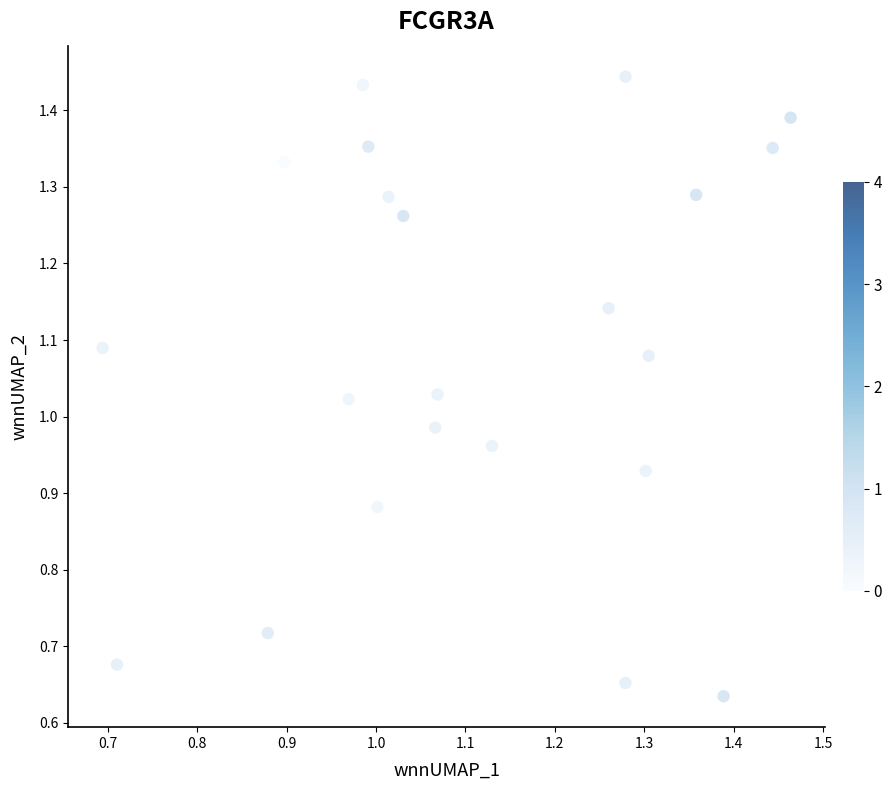

What is the range of Y values (max minus min)?

0.8